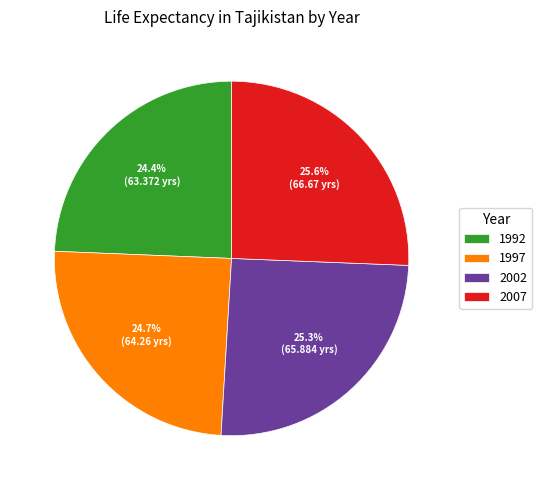

Does any single category account for the majority?

No